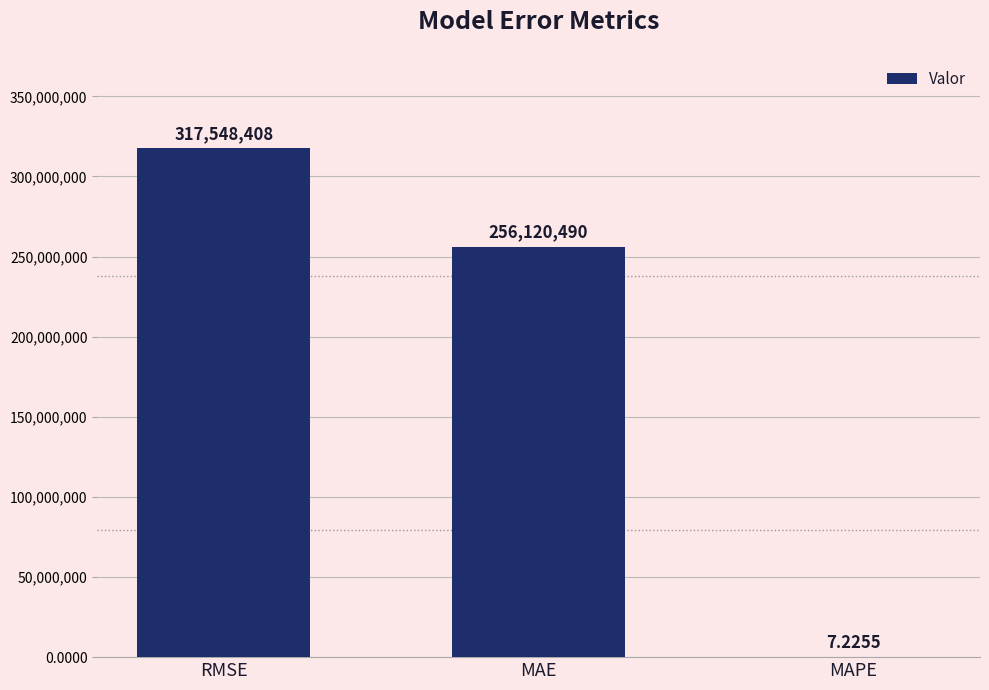

At which label is the value closest to 158774207?

MAE